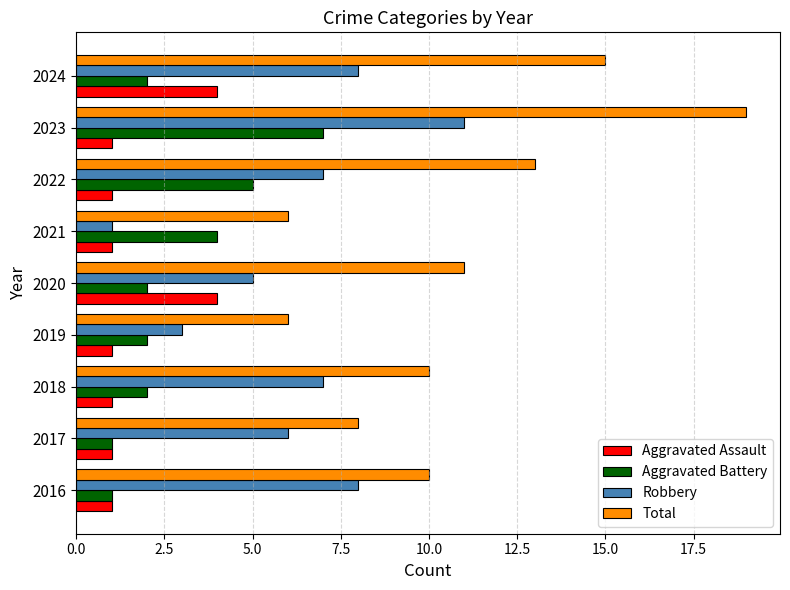

True or false: Aggravated Assault has a value of 1 at 2016.

True